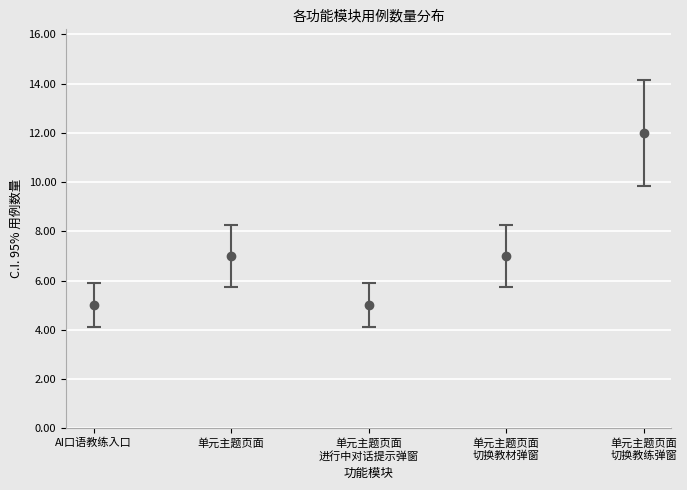

Count the number of data series in this chart.

1